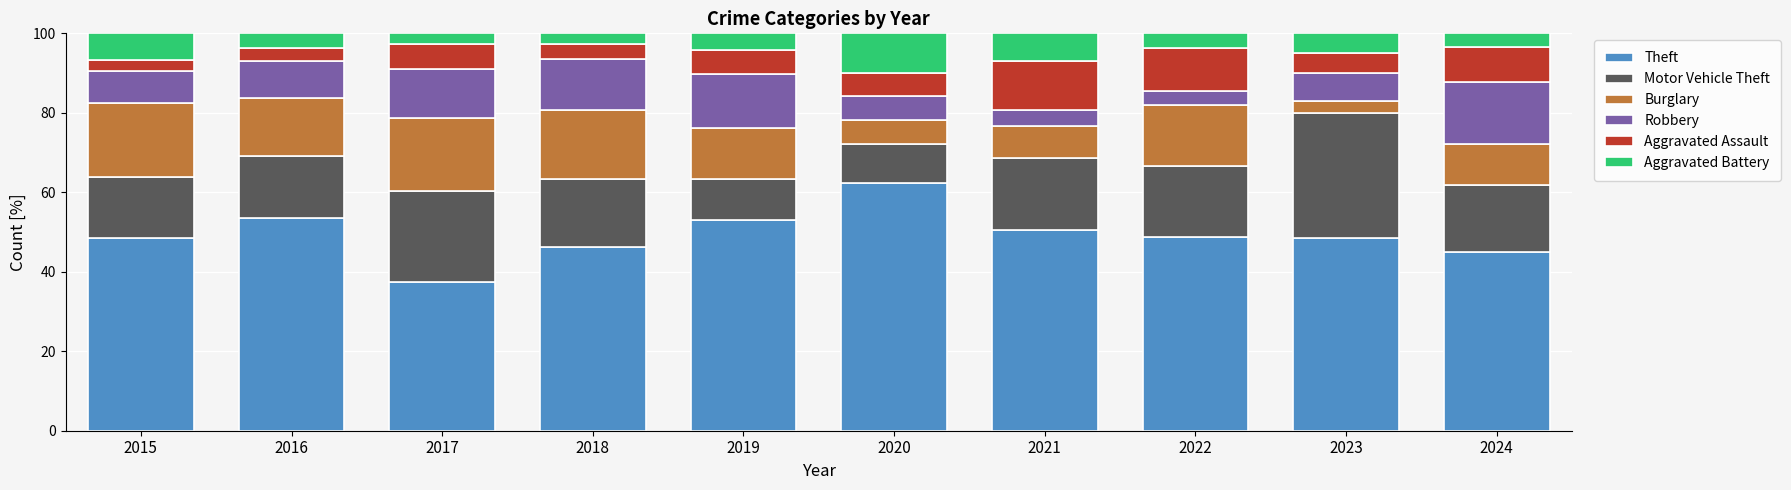

At which label does Theft reach its minimum?

2017